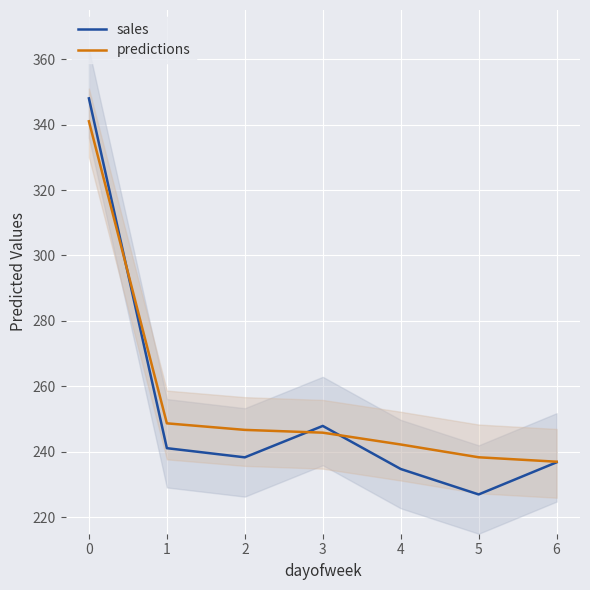

The value of sales at 0 is 348.0. True or false?

True